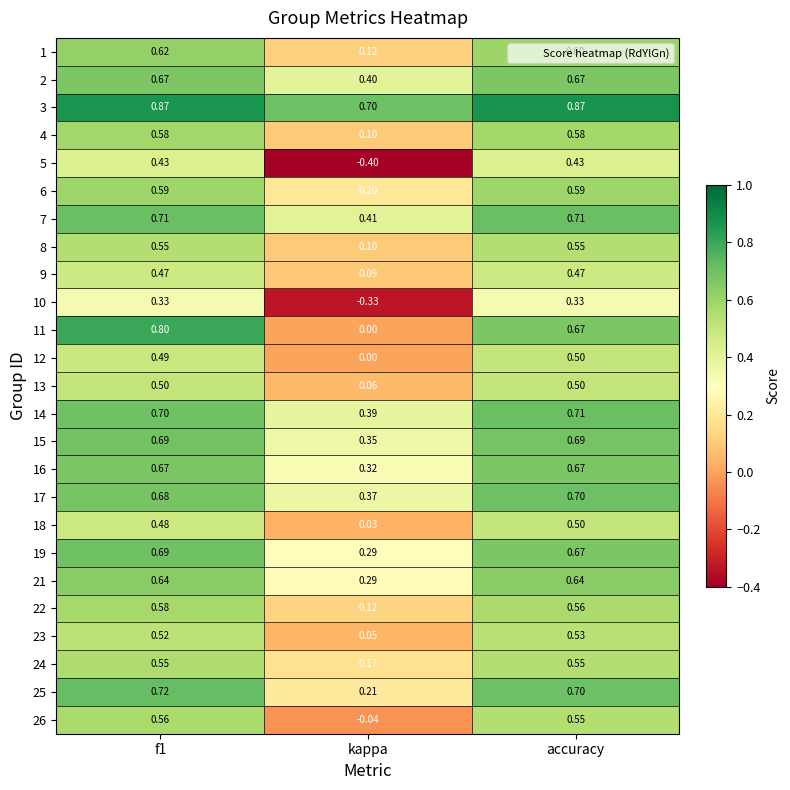

At which category does the chart reach its minimum across all series?

kappa